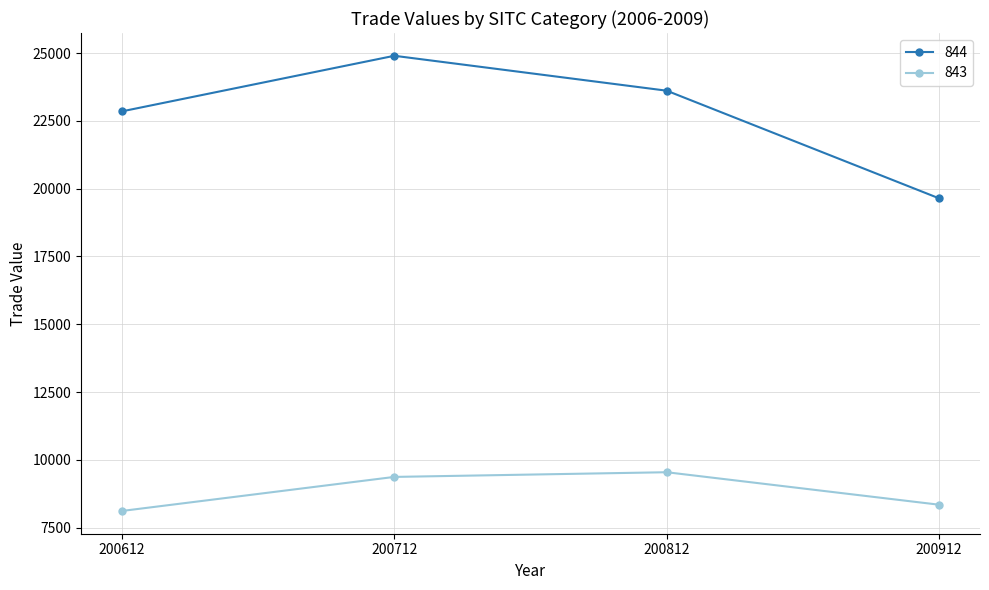

Which series has the widest spread of values?

844